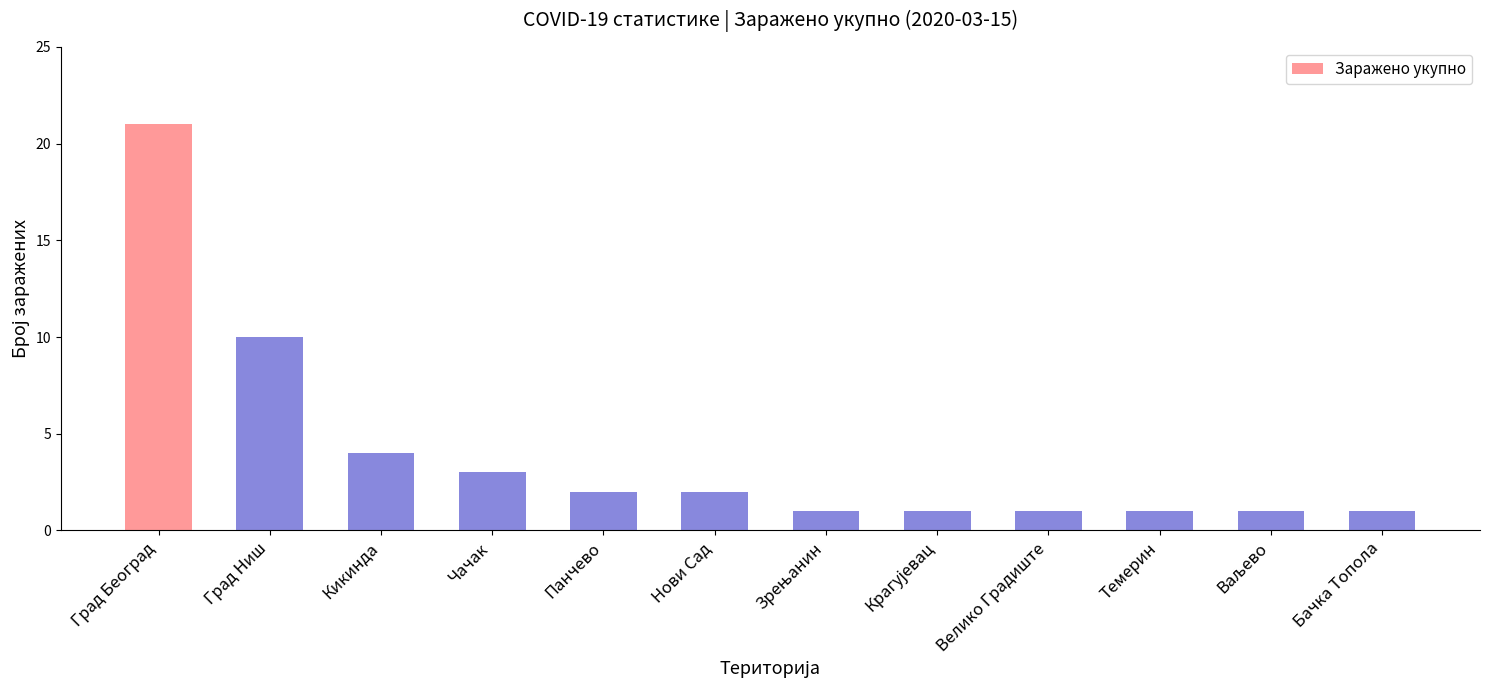

Count the number of data series in this chart.

1